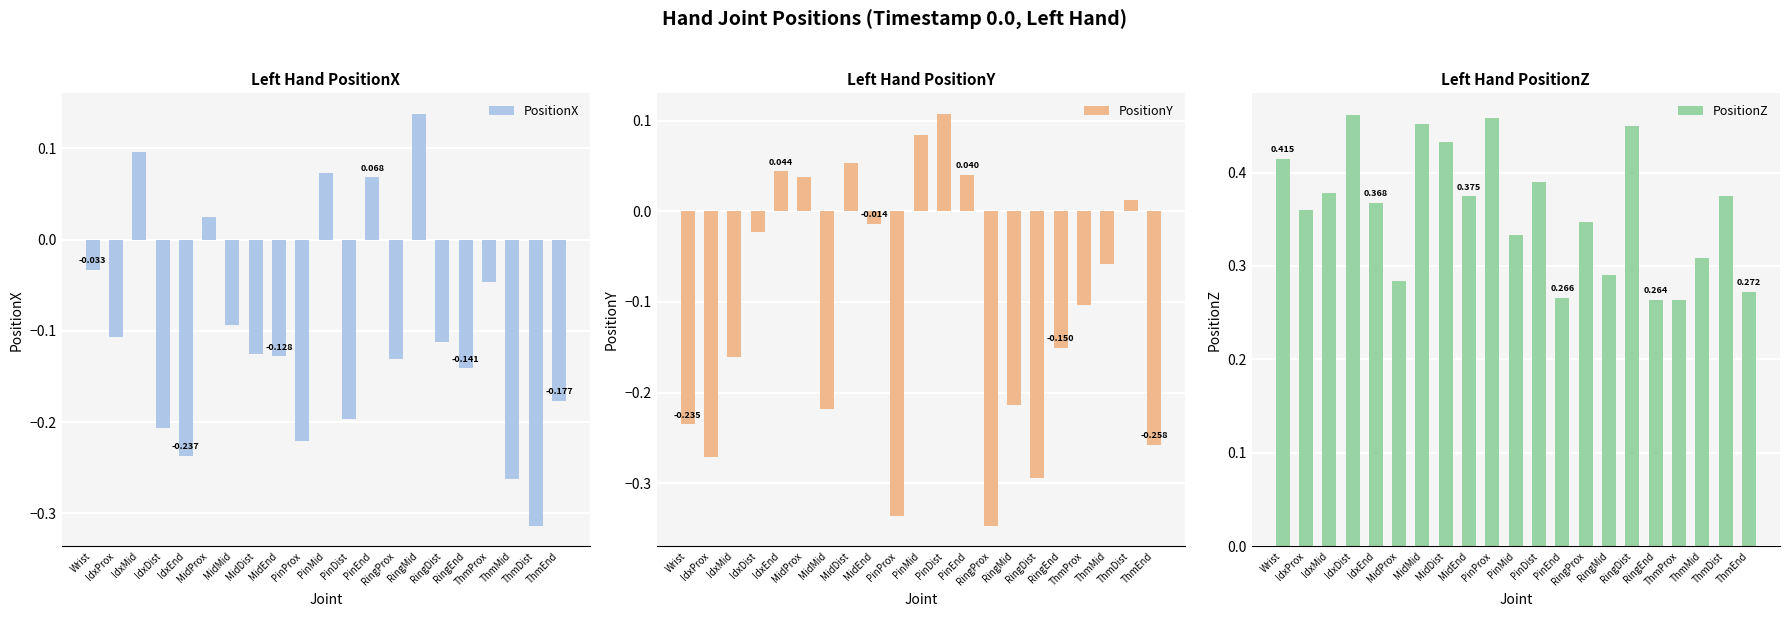

Which has a higher value, ThmMid or MidProx?

MidProx